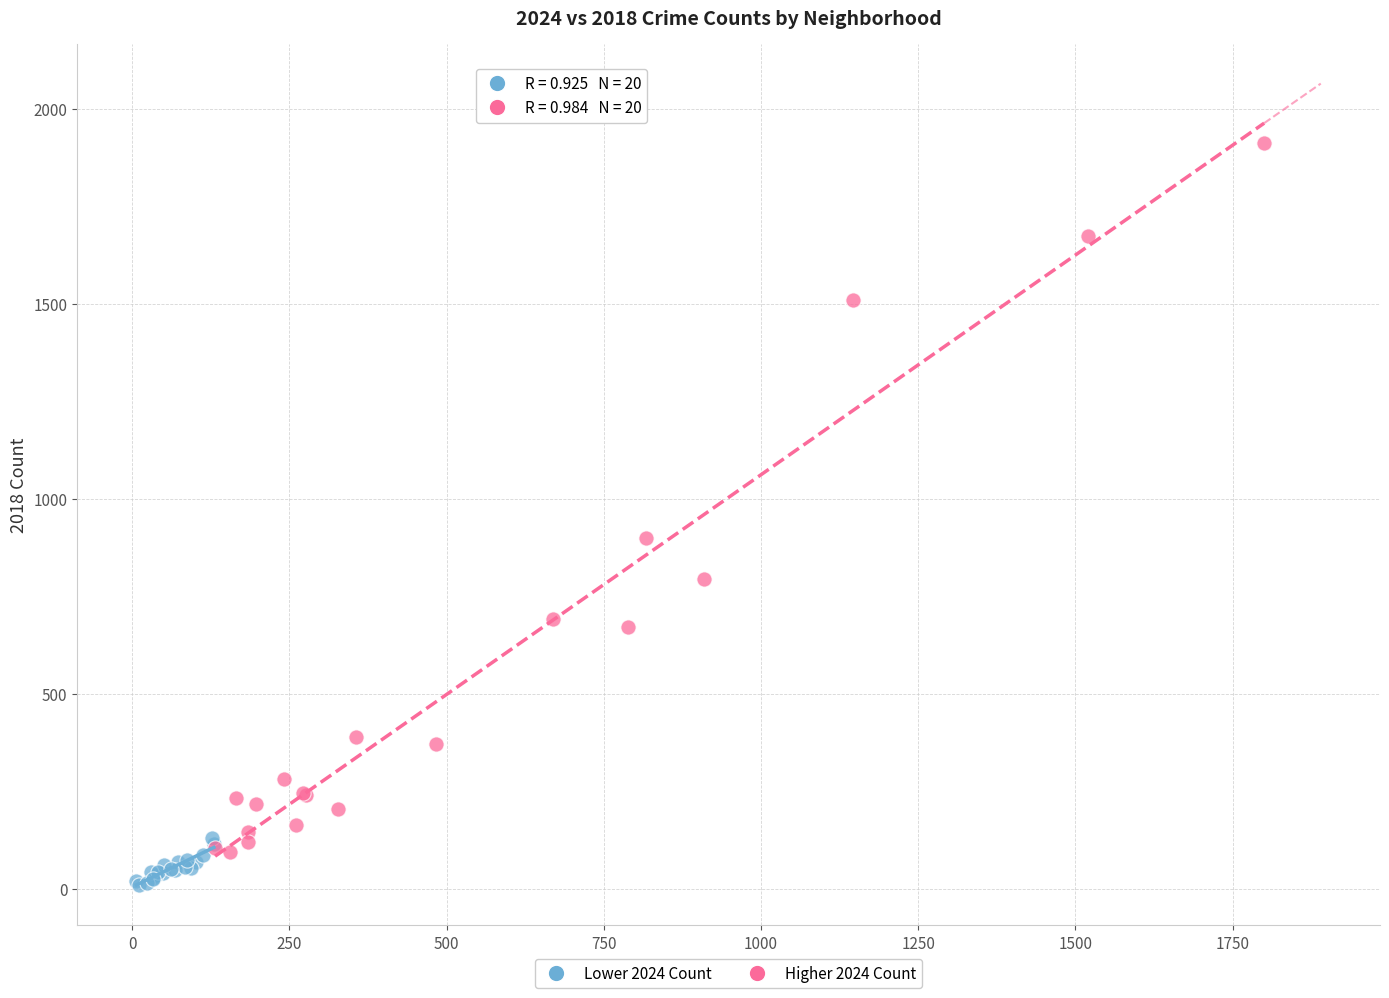

Which series reaches the maximum Y coordinate?

Higher 2024 Count